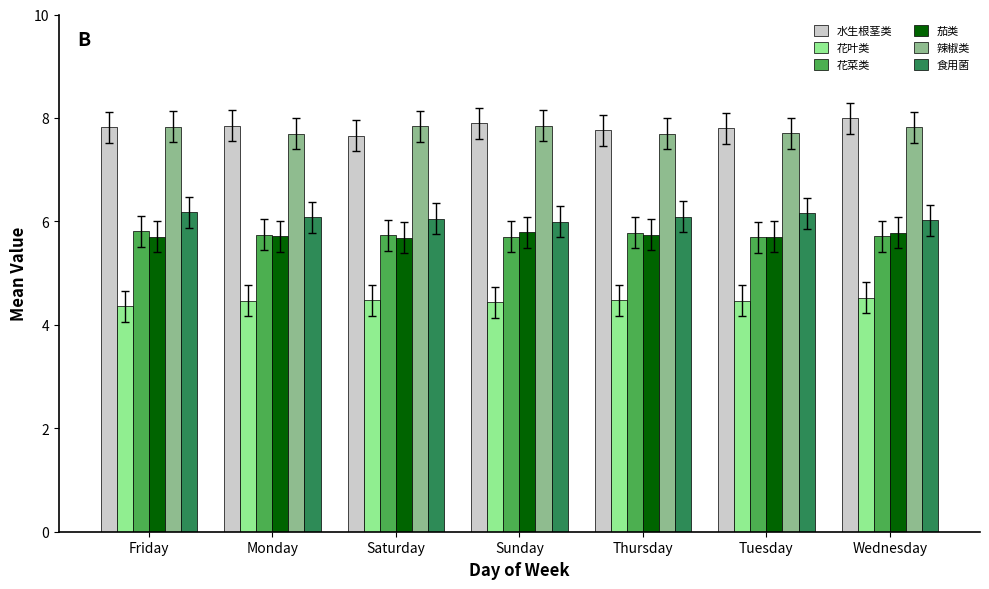

What is the difference between the highest and lowest values at Saturday?

3.4